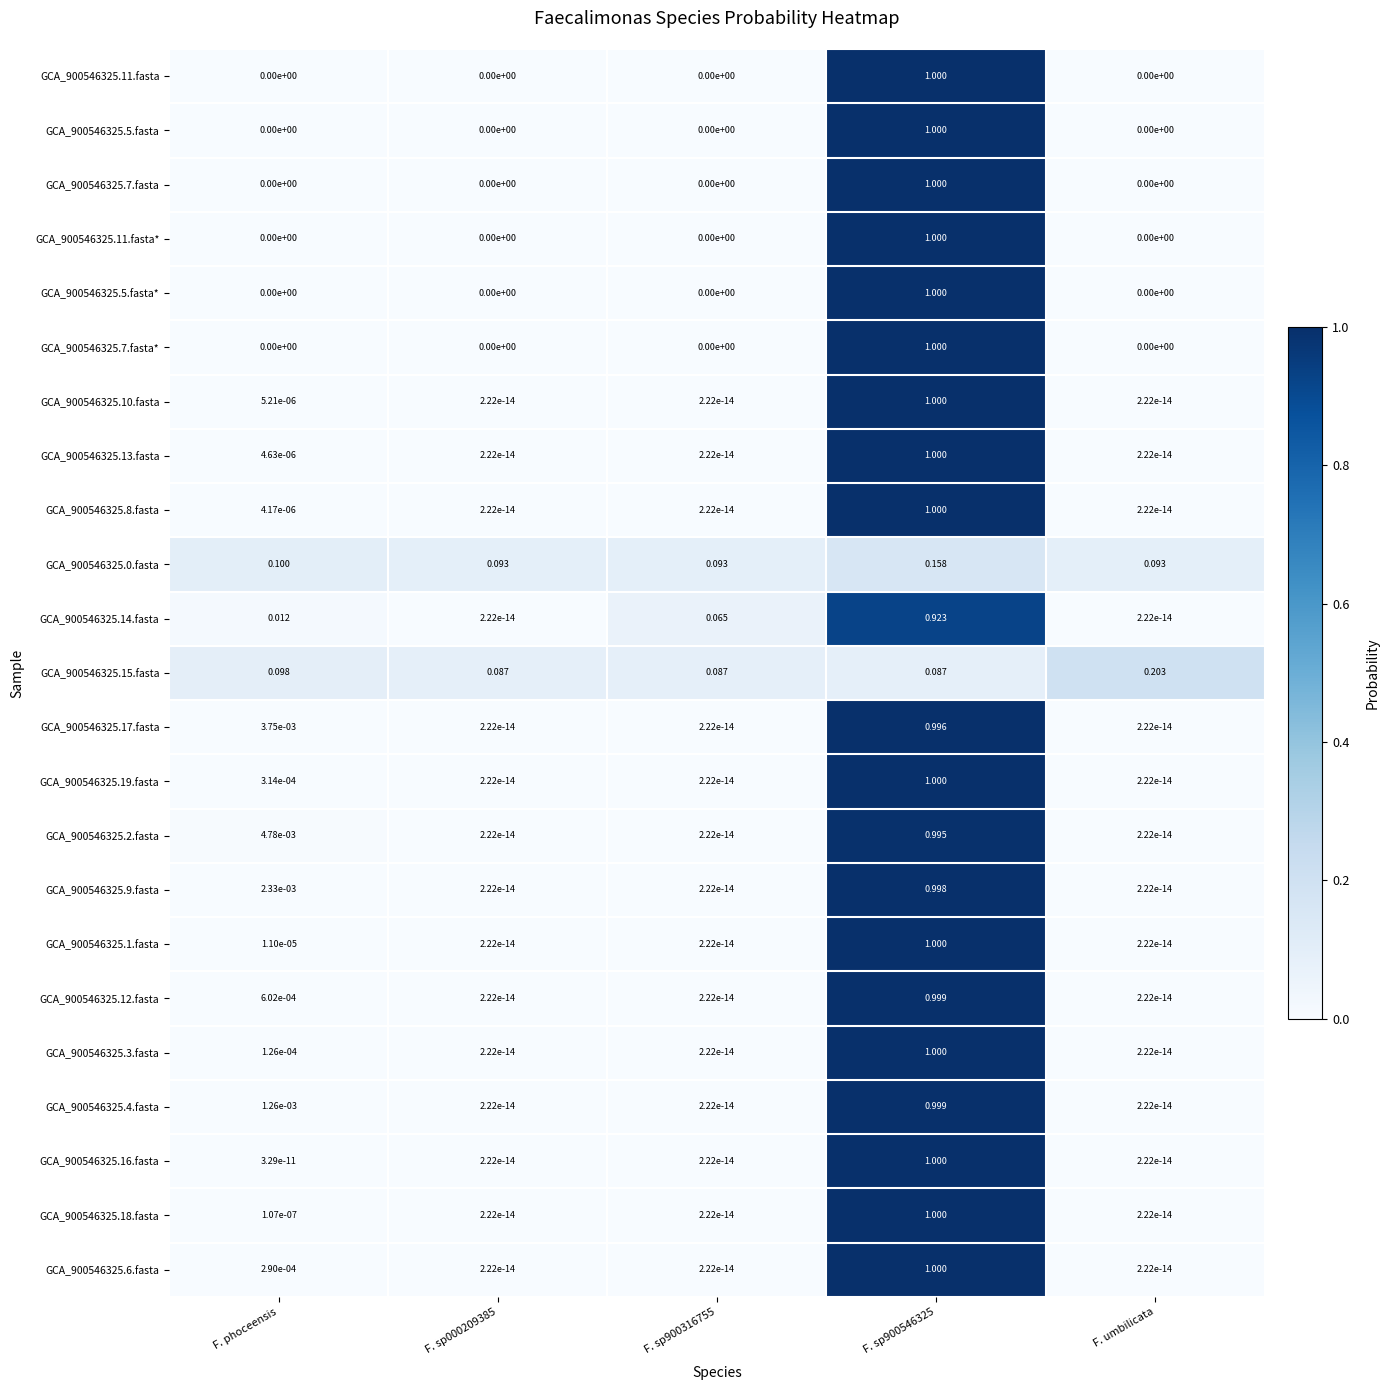

Is the value of GCA_900546325.15.fasta at F. umbilicata greater than the value of GCA_900546325.1.fasta at F. sp900546325?

No